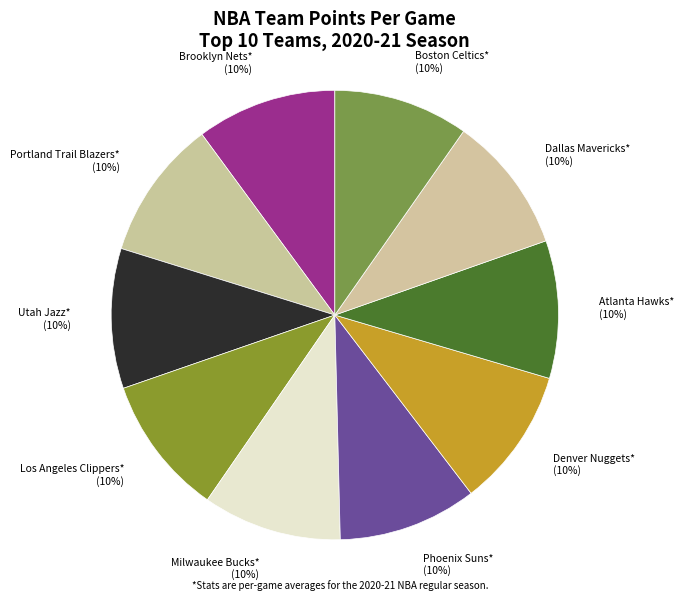

The Milwaukee Bucks* slice represents 1% of the pie. True or false?

False